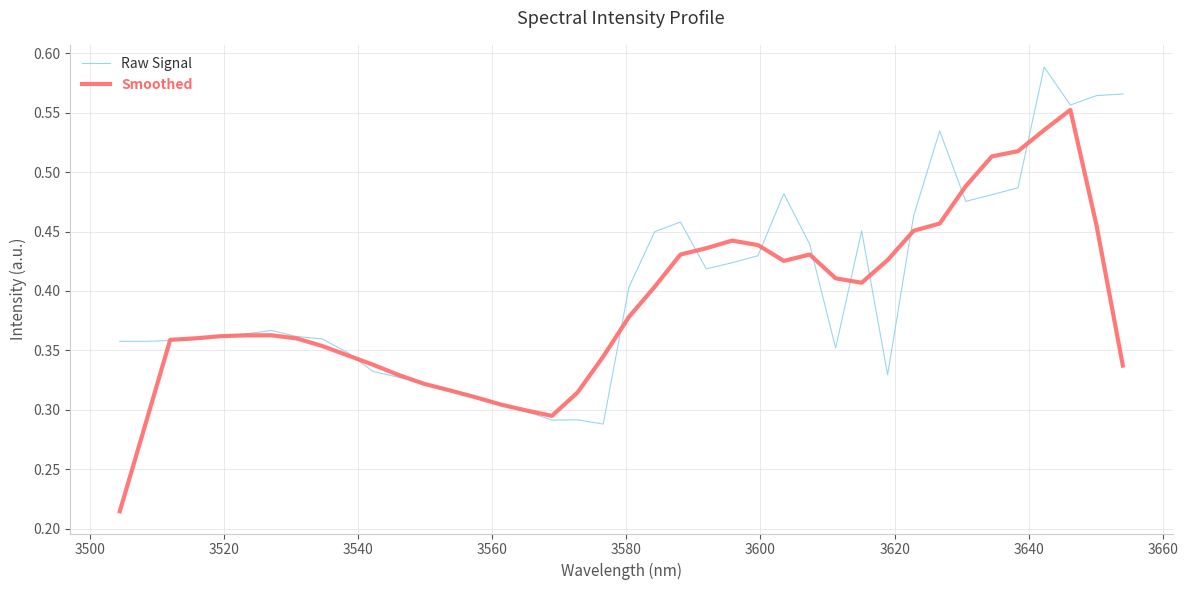

List the series in order of their peak value, lowest first.

Smoothed, Raw Signal